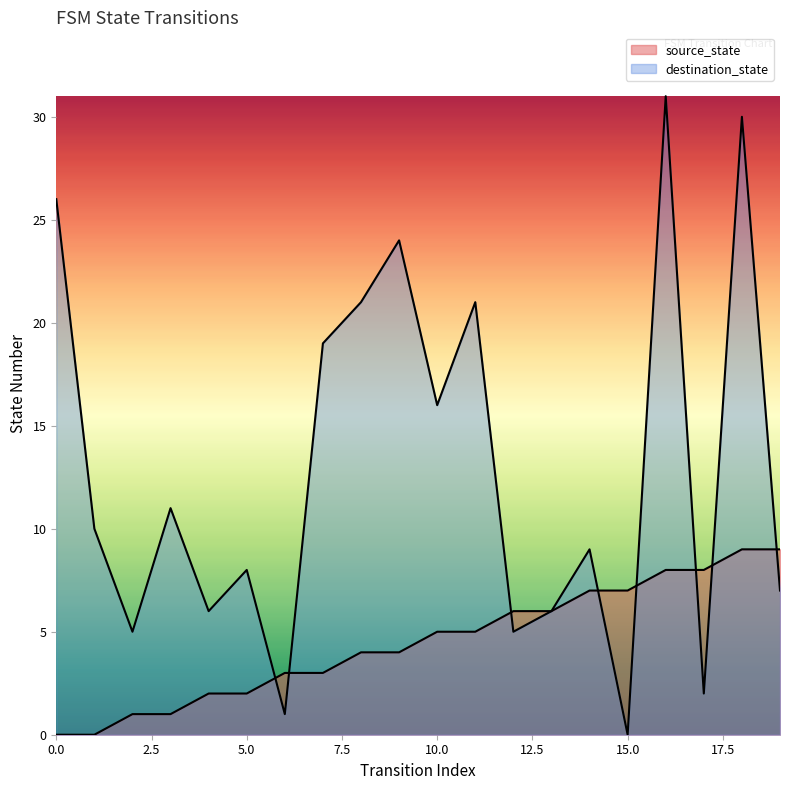

Reading left to right, transcribe all the data shown in this chart.

source_state: 0=0	1=0	2=1	3=1	4=2	5=2	6=3	7=3	8=4	9=4	10=5	11=5	12=6	13=6	14=7	15=7	16=8	17=8	18=9	19=9
destination_state: 0=26	1=10	2=5	3=11	4=6	5=8	6=1	7=19	8=21	9=24	10=16	11=21	12=5	13=6	14=9	15=0	16=31	17=2	18=30	19=7